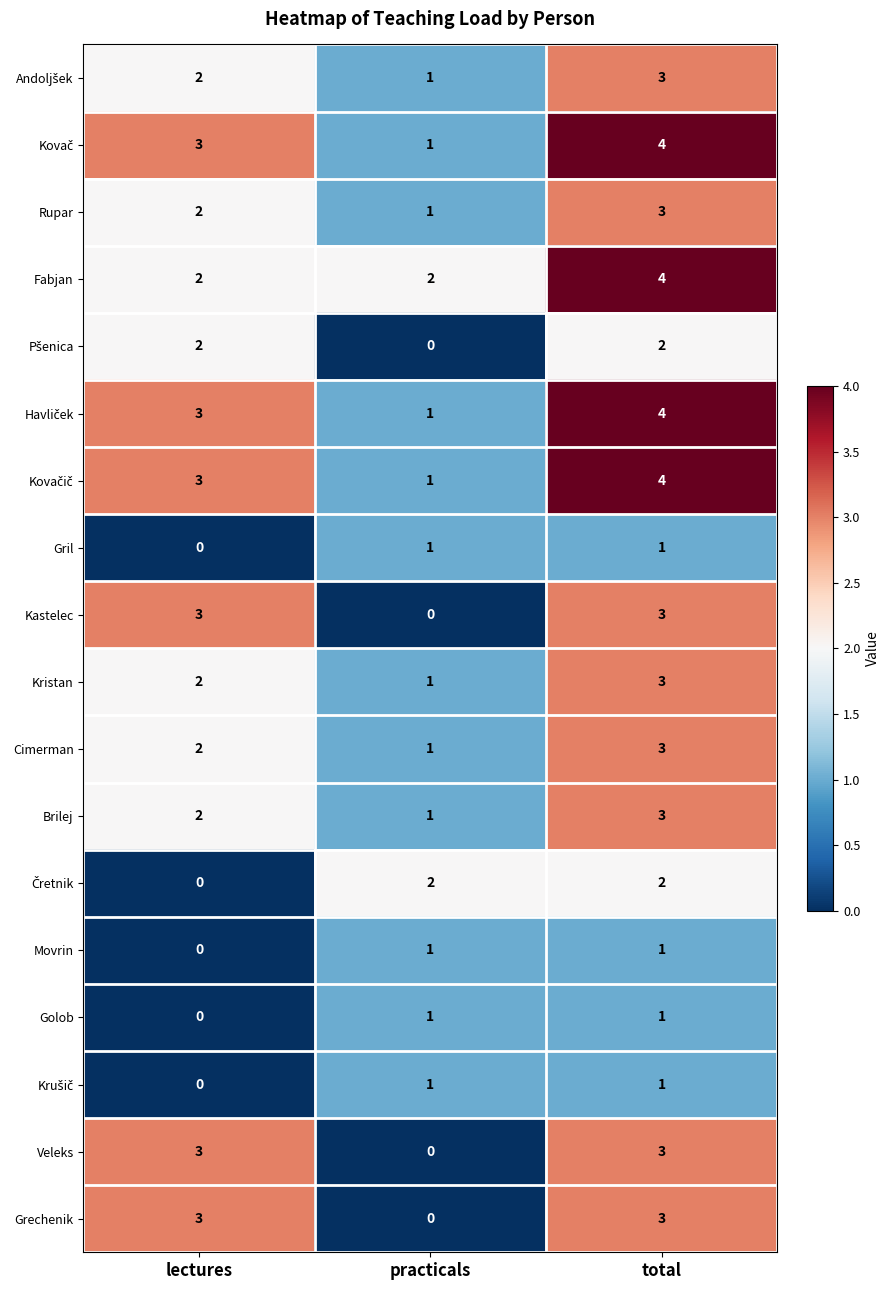

Rank the categories by Cimerman value from lowest to highest.

practicals, lectures, total